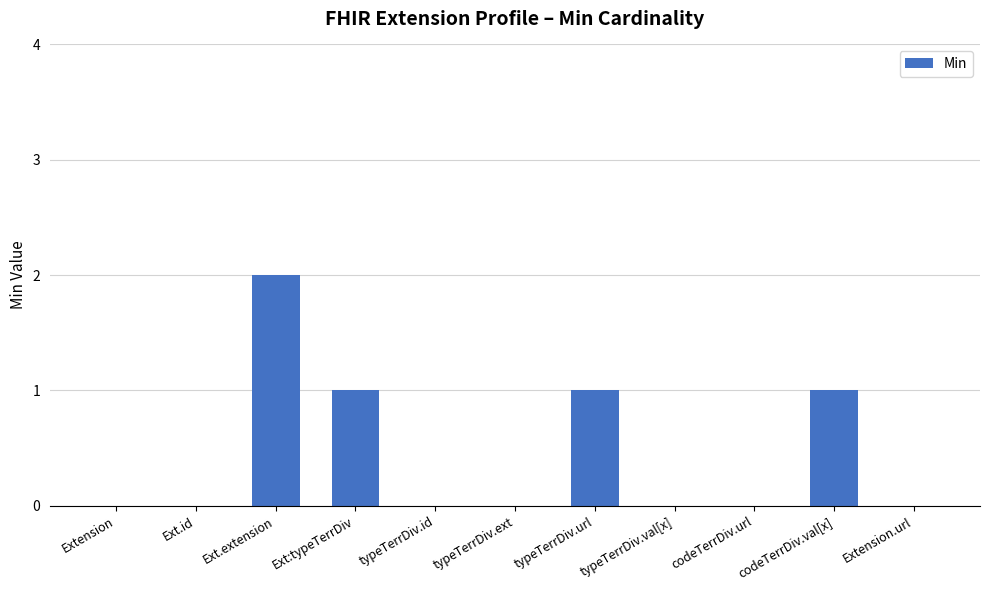

How many series are shown in this chart?

1